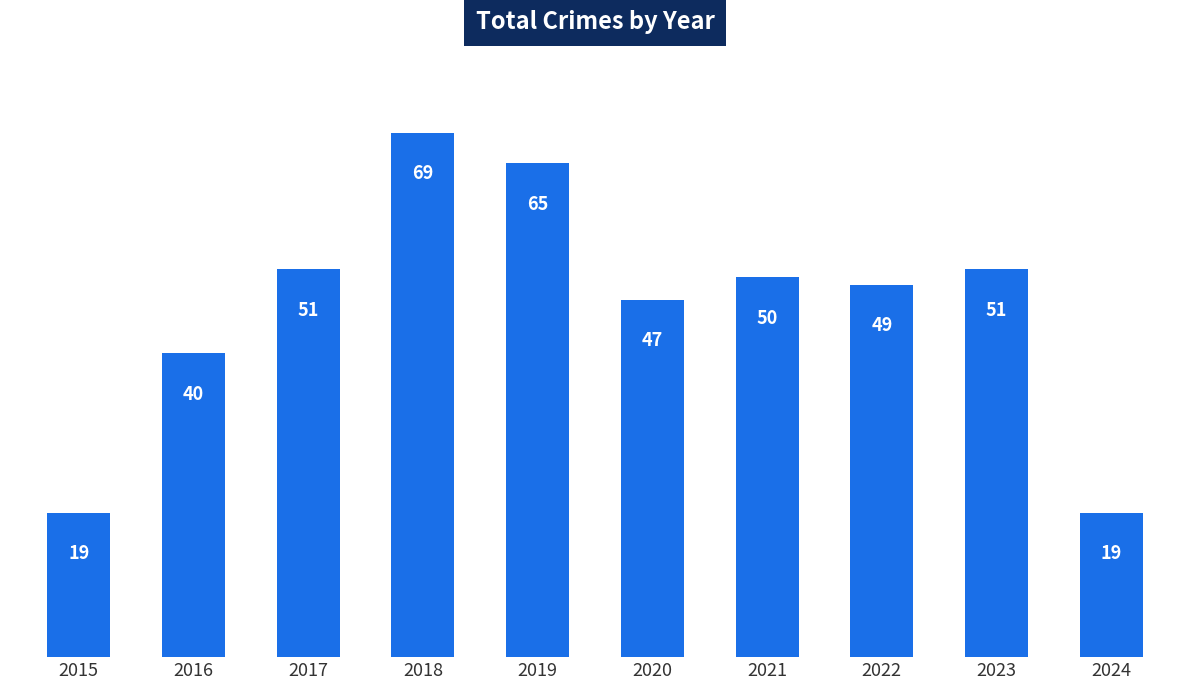

What is the difference between the values at 2018 and 2024?

50